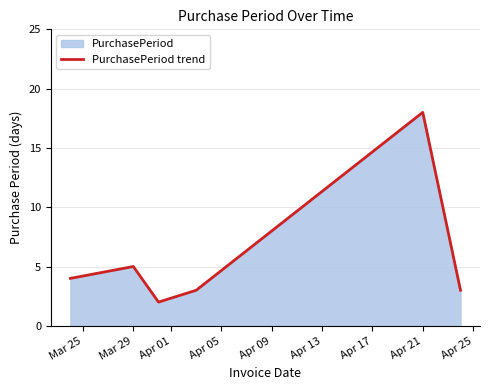

What is the difference between the maximum and minimum values?

16